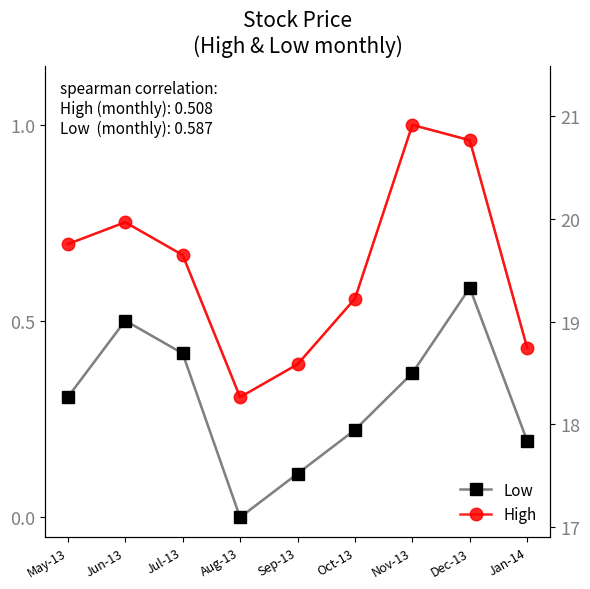

Which category has the highest value across all series?

Nov-13